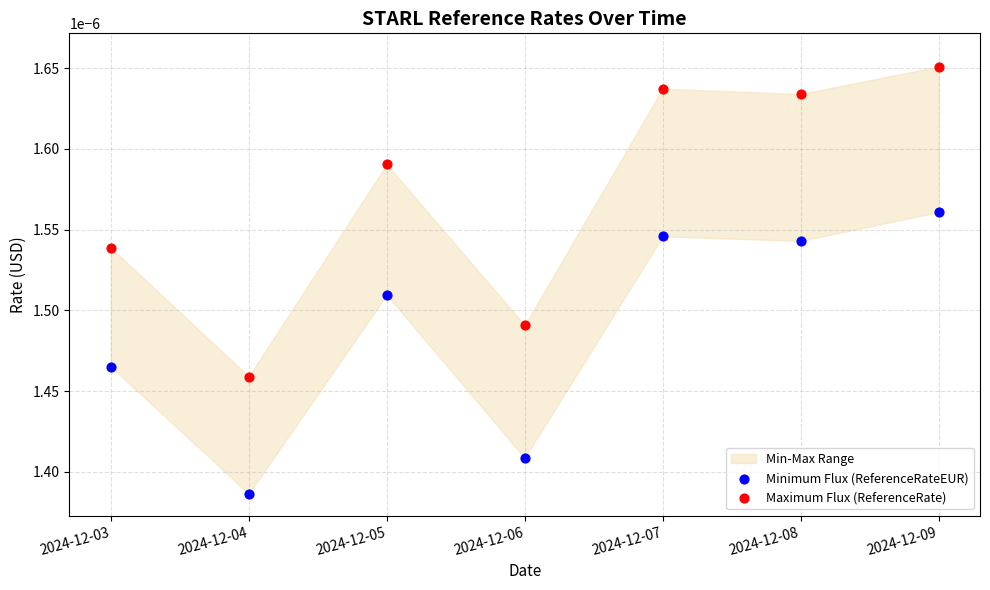

Which series has the largest total across all categories?

Maximum Flux (ReferenceRate)